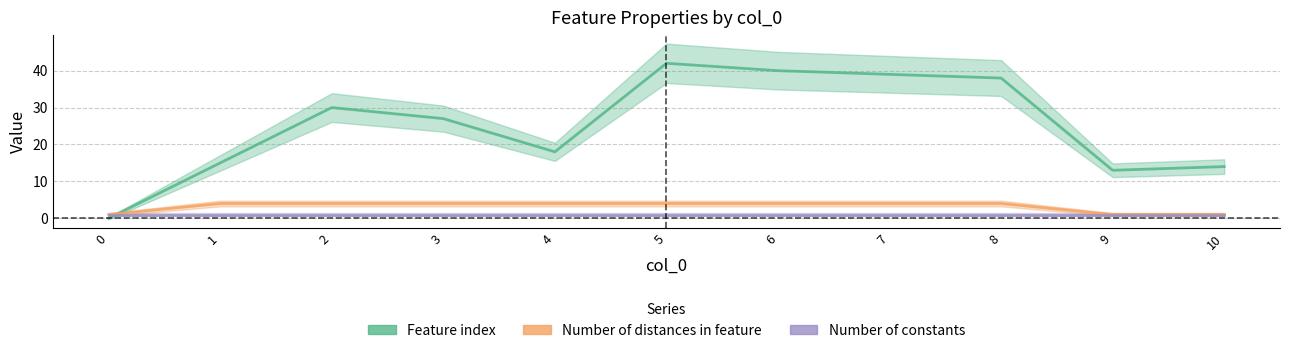

Rank the categories by Feature index value from highest to lowest.

5, 6, 7, 8, 2, 3, 4, 1, 10, 9, 0